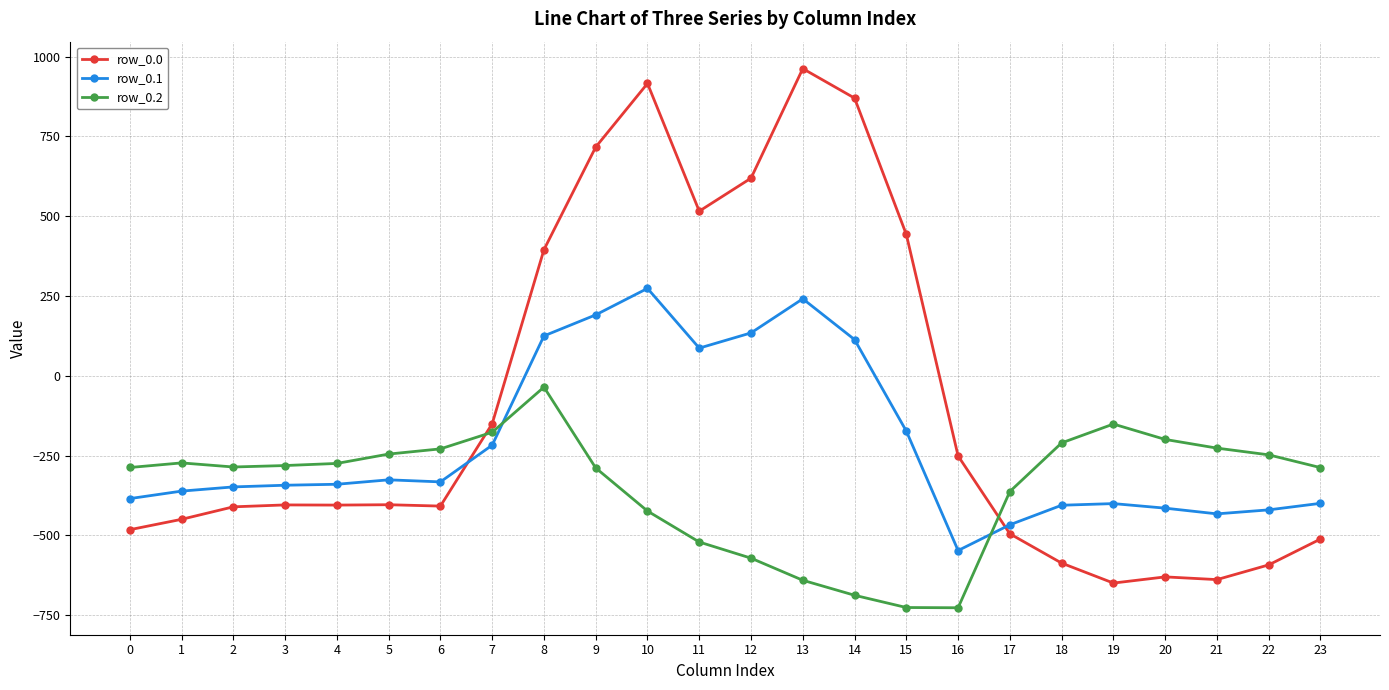

How many times do row_0.0 and row_0.1 cross each other?

2